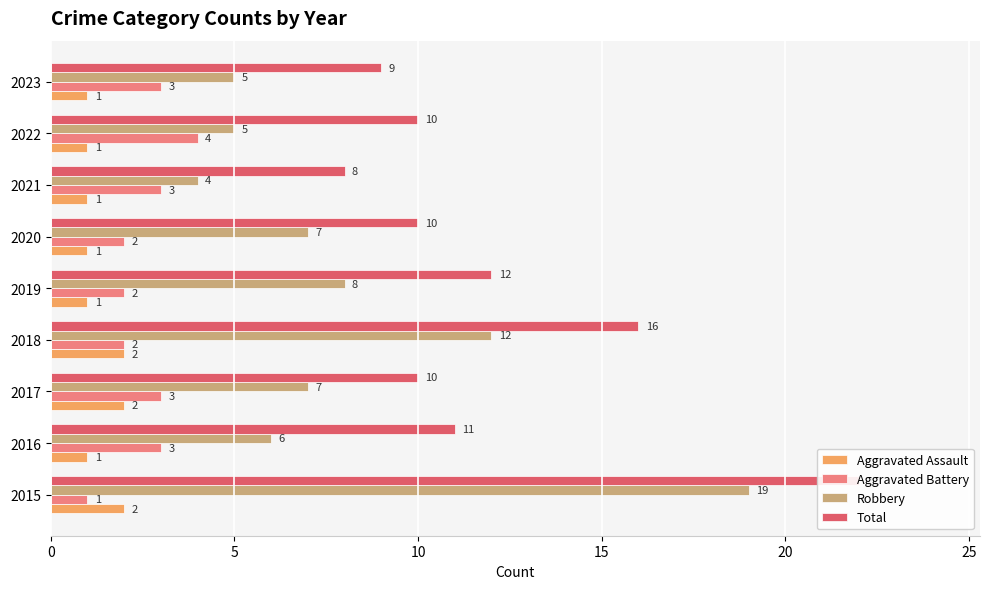

What is the difference between the highest and lowest values at 2017?

8